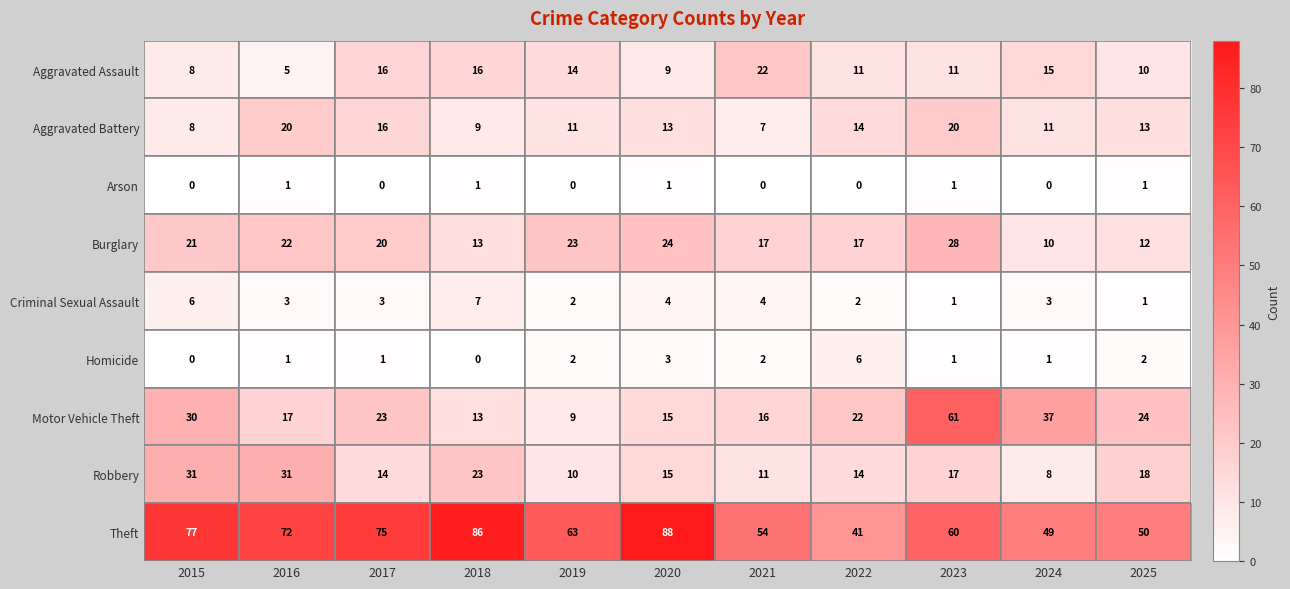

How many series are shown in this chart?

9